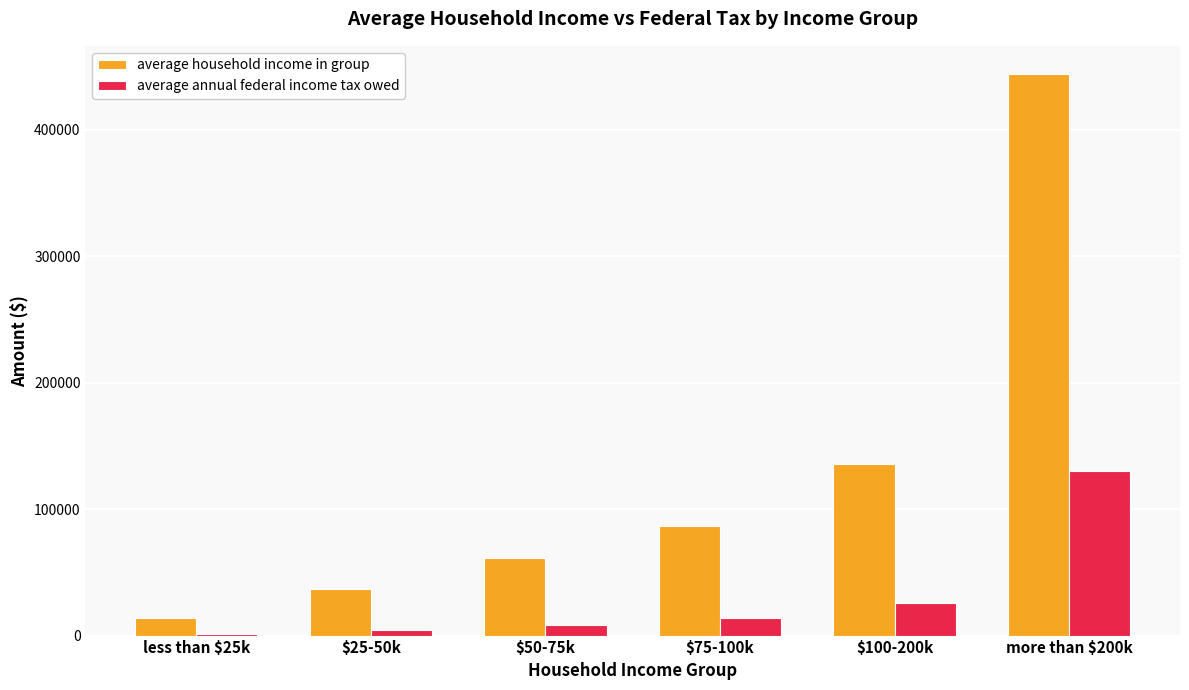

Read the average household income in group value at $75-100k.

86536.0